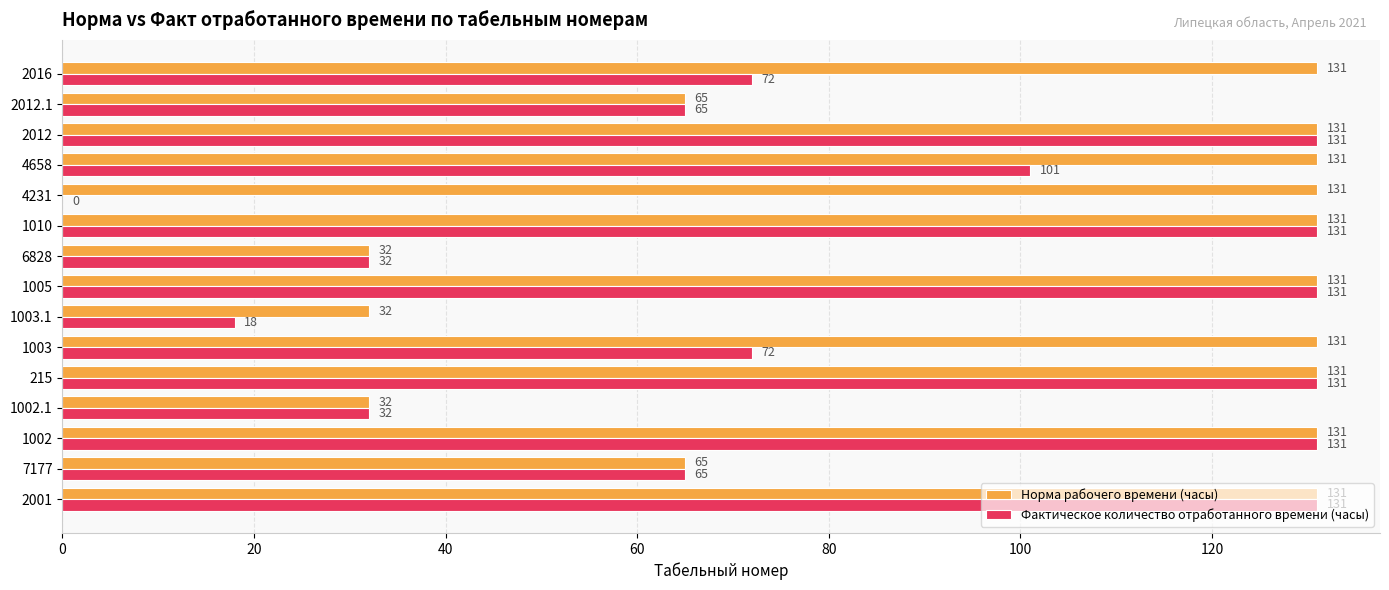

What is the total value across all series at 2012.1?

130